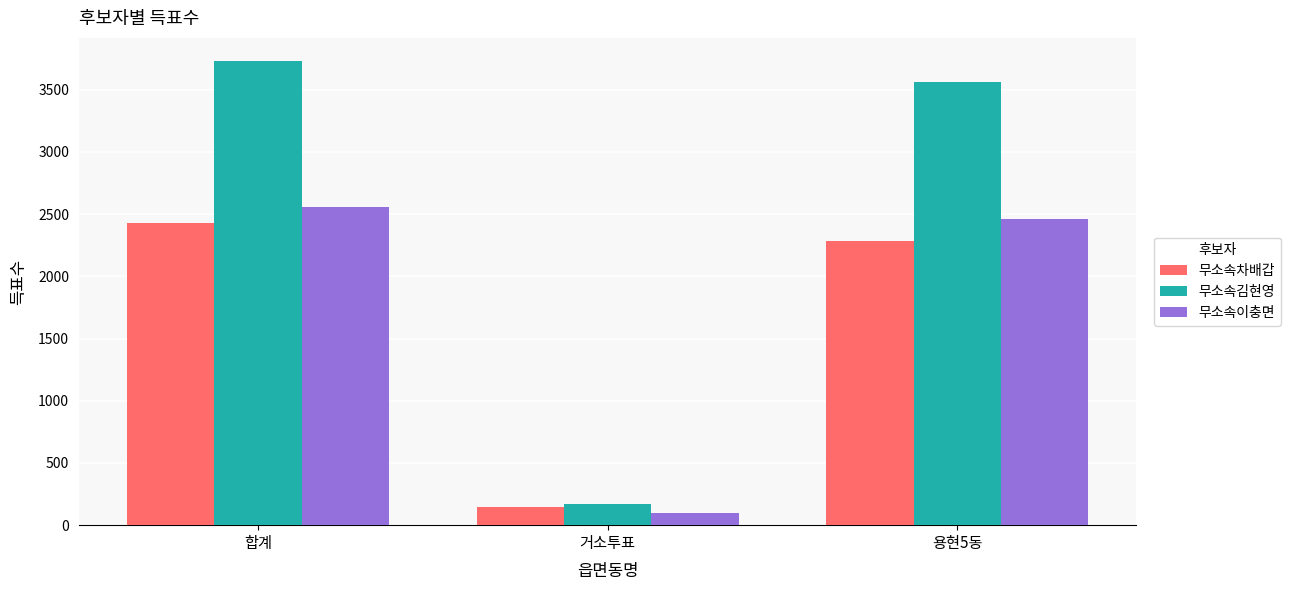

What position from the left is 용현5동?

3